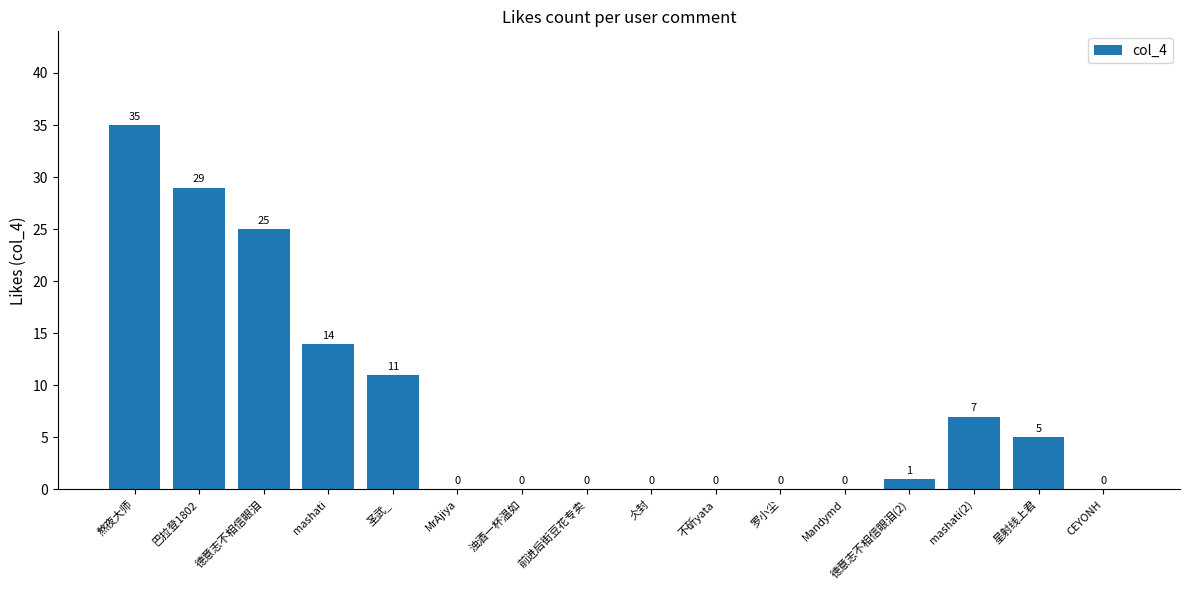

At which label is the value closest to 17?

mashati